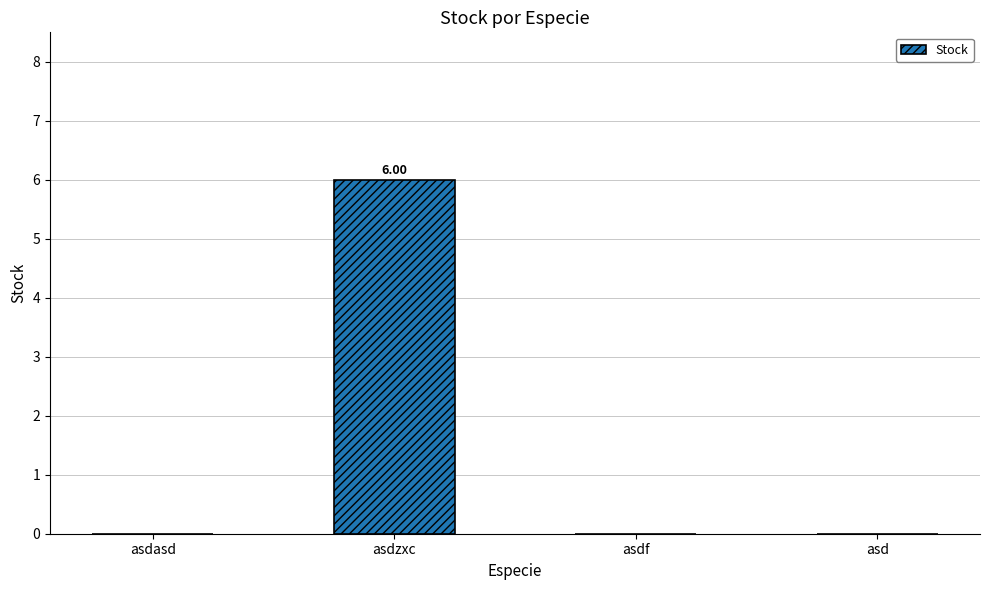

Count the number of categories in the chart.

4